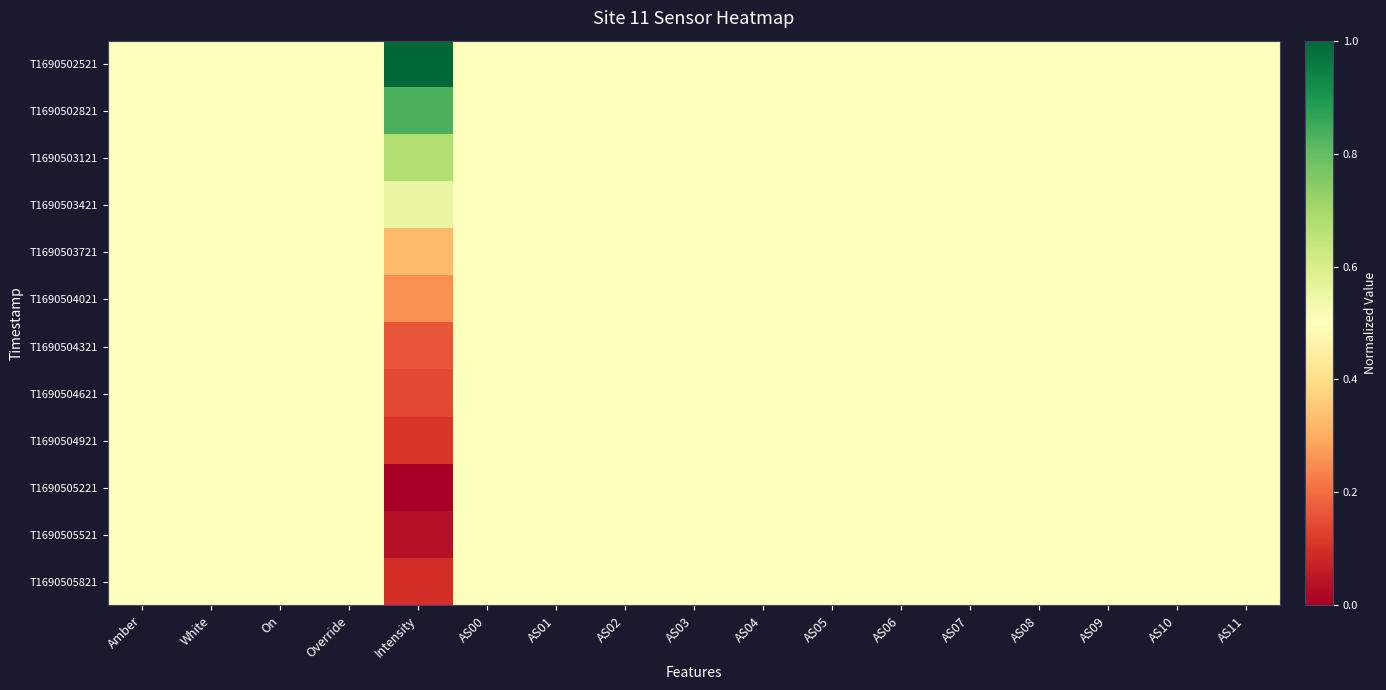

Reading left to right, list all the values displayed in this chart.

T1690502521: Amber=0.5	White=0.5	On=0.5	Override=0.5	Intensity=1.0	AS00=0.5	AS01=0.5	AS02=0.5	AS03=0.5	AS04=0.5	AS05=0.5	AS06=0.5	AS07=0.5	AS08=0.5	AS09=0.5	AS10=0.5	AS11=0.5
T1690502821: Amber=0.5	White=0.5	On=0.5	Override=0.5	Intensity=0.8	AS00=0.5	AS01=0.5	AS02=0.5	AS03=0.5	AS04=0.5	AS05=0.5	AS06=0.5	AS07=0.5	AS08=0.5	AS09=0.5	AS10=0.5	AS11=0.5
T1690503121: Amber=0.5	White=0.5	On=0.5	Override=0.5	Intensity=0.7	AS00=0.5	AS01=0.5	AS02=0.5	AS03=0.5	AS04=0.5	AS05=0.5	AS06=0.5	AS07=0.5	AS08=0.5	AS09=0.5	AS10=0.5	AS11=0.5
T1690503421: Amber=0.5	White=0.5	On=0.5	Override=0.5	Intensity=0.6	AS00=0.5	AS01=0.5	AS02=0.5	AS03=0.5	AS04=0.5	AS05=0.5	AS06=0.5	AS07=0.5	AS08=0.5	AS09=0.5	AS10=0.5	AS11=0.5
T1690503721: Amber=0.5	White=0.5	On=0.5	Override=0.5	Intensity=0.3	AS00=0.5	AS01=0.5	AS02=0.5	AS03=0.5	AS04=0.5	AS05=0.5	AS06=0.5	AS07=0.5	AS08=0.5	AS09=0.5	AS10=0.5	AS11=0.5
T1690504021: Amber=0.5	White=0.5	On=0.5	Override=0.5	Intensity=0.3	AS00=0.5	AS01=0.5	AS02=0.5	AS03=0.5	AS04=0.5	AS05=0.5	AS06=0.5	AS07=0.5	AS08=0.5	AS09=0.5	AS10=0.5	AS11=0.5
T1690504321: Amber=0.5	White=0.5	On=0.5	Override=0.5	Intensity=0.2	AS00=0.5	AS01=0.5	AS02=0.5	AS03=0.5	AS04=0.5	AS05=0.5	AS06=0.5	AS07=0.5	AS08=0.5	AS09=0.5	AS10=0.5	AS11=0.5
T1690504621: Amber=0.5	White=0.5	On=0.5	Override=0.5	Intensity=0.1	AS00=0.5	AS01=0.5	AS02=0.5	AS03=0.5	AS04=0.5	AS05=0.5	AS06=0.5	AS07=0.5	AS08=0.5	AS09=0.5	AS10=0.5	AS11=0.5
T1690504921: Amber=0.5	White=0.5	On=0.5	Override=0.5	Intensity=0.1	AS00=0.5	AS01=0.5	AS02=0.5	AS03=0.5	AS04=0.5	AS05=0.5	AS06=0.5	AS07=0.5	AS08=0.5	AS09=0.5	AS10=0.5	AS11=0.5
T1690505221: Amber=0.5	White=0.5	On=0.5	Override=0.5	Intensity=0.0	AS00=0.5	AS01=0.5	AS02=0.5	AS03=0.5	AS04=0.5	AS05=0.5	AS06=0.5	AS07=0.5	AS08=0.5	AS09=0.5	AS10=0.5	AS11=0.5
T1690505521: Amber=0.5	White=0.5	On=0.5	Override=0.5	Intensity=0.0	AS00=0.5	AS01=0.5	AS02=0.5	AS03=0.5	AS04=0.5	AS05=0.5	AS06=0.5	AS07=0.5	AS08=0.5	AS09=0.5	AS10=0.5	AS11=0.5
T1690505821: Amber=0.5	White=0.5	On=0.5	Override=0.5	Intensity=0.1	AS00=0.5	AS01=0.5	AS02=0.5	AS03=0.5	AS04=0.5	AS05=0.5	AS06=0.5	AS07=0.5	AS08=0.5	AS09=0.5	AS10=0.5	AS11=0.5